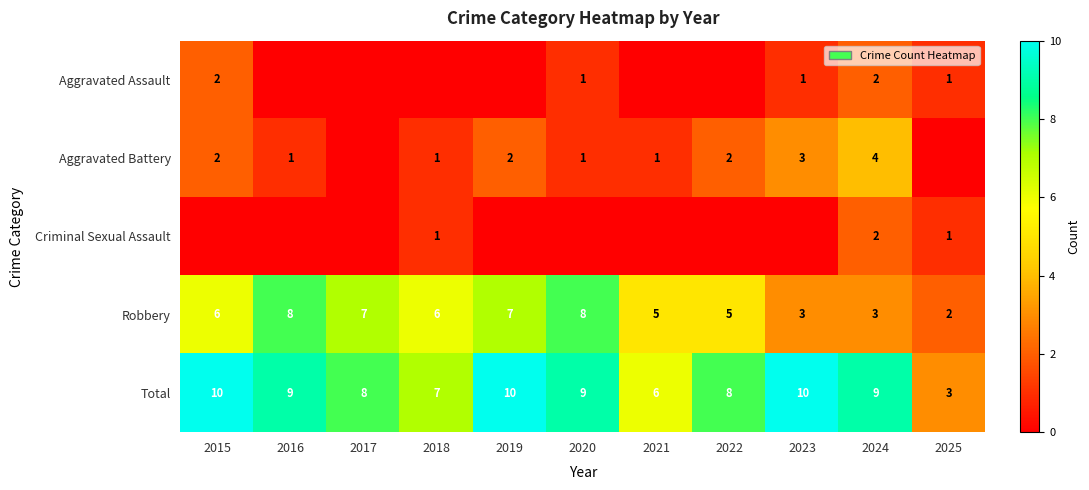

At which label is Total closest to 6?

2021